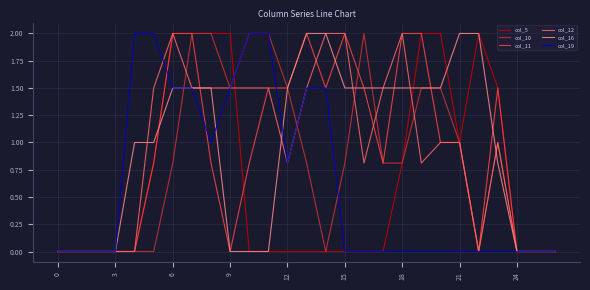

What is the highest value of the col_11 series?

2.0